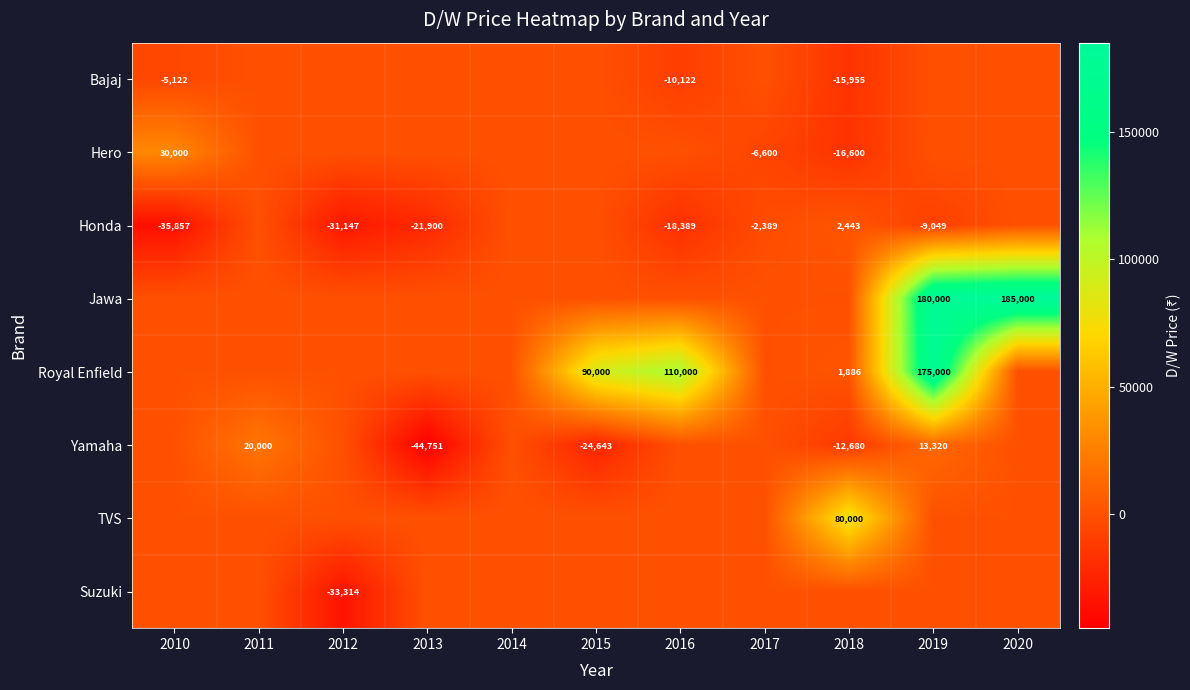

The value of Jawa at 2020 is 185000. True or false?

True